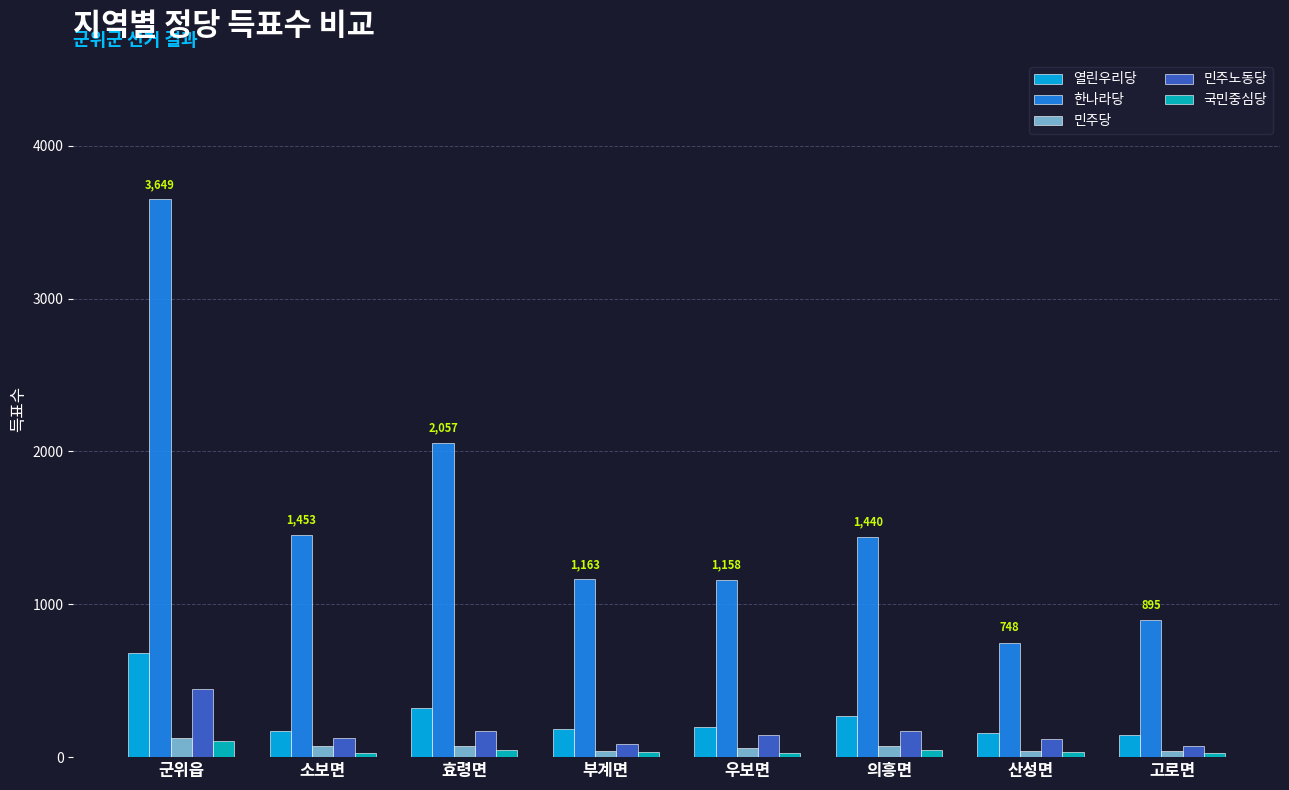

Does the chart contain stacked bars?

No